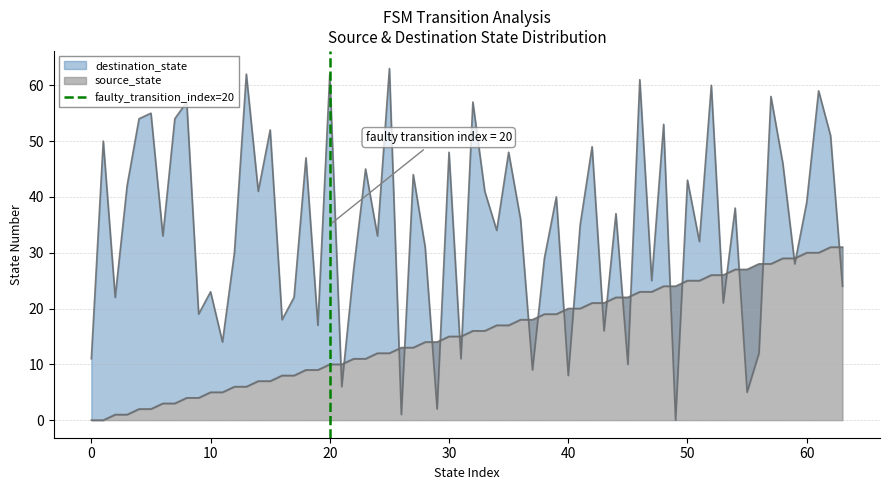

How many values are below 1?

1